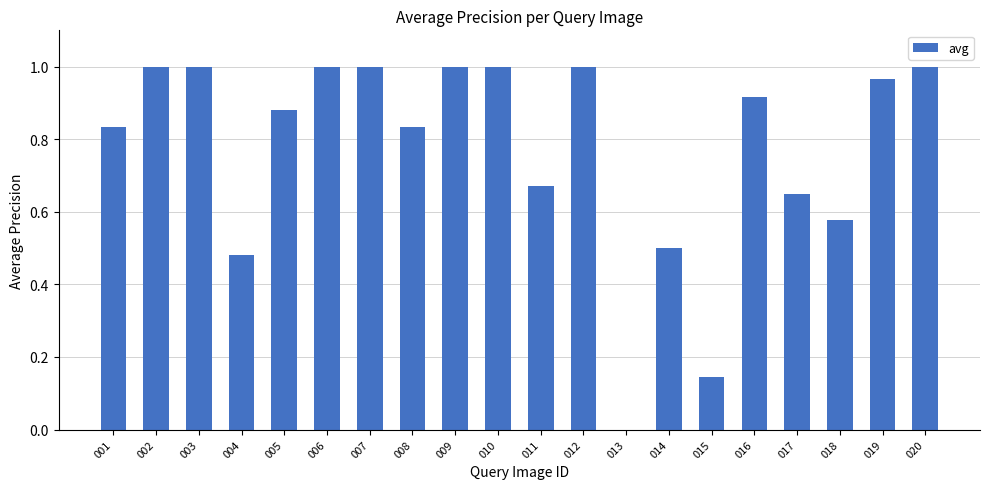

What is the sum of all values?

15.5